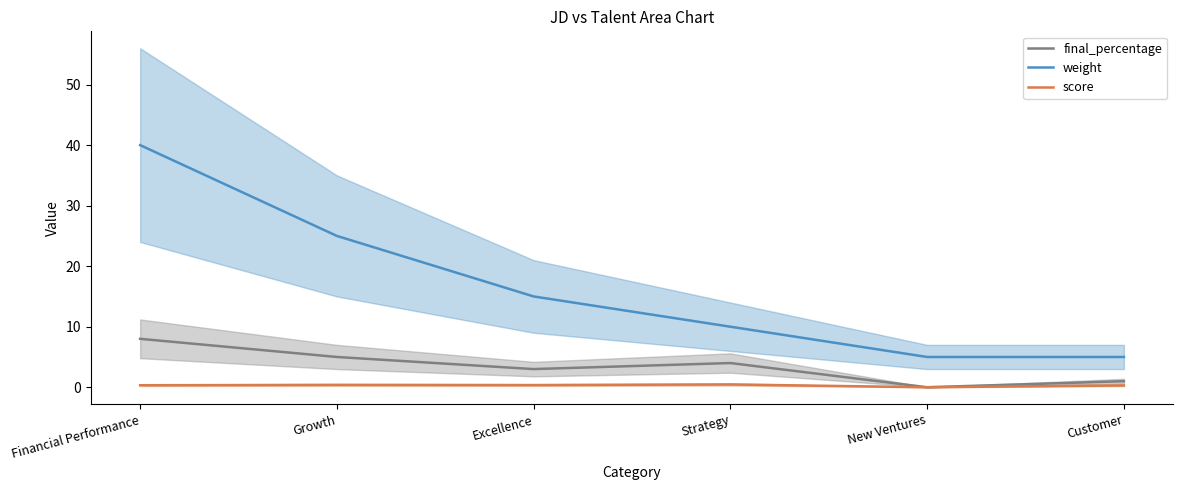

What is the approximate value of weight at Excellence?

15.0